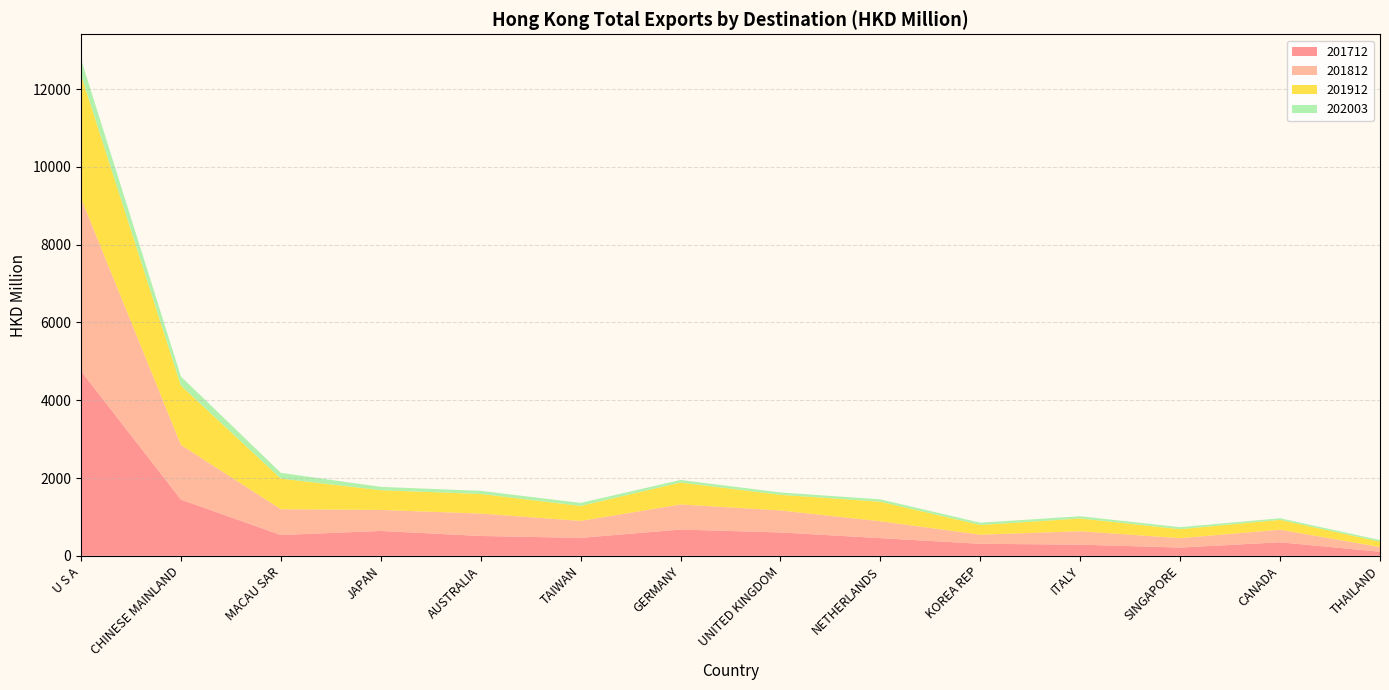

Reading left to right, transcribe all the data shown in this chart.

201712: 4750.7	1445.9	534.2	639.2	509.6	461.6	674.8	600.2	454.3	309.1	286.5	211.7	347.3	105.0
201812: 4444.1	1405.5	663.1	540.0	576.6	436.0	645.2	565.9	433.2	234.3	345.6	241.6	324.4	119.7
201912: 3169.6	1524.1	787.2	507.3	504.2	384.3	563.8	401.6	503.5	249.1	327.7	231.7	252.4	137.9
202003: 406.3	234.0	148.3	85.8	80.0	78.5	65.3	60.9	60.0	58.4	57.3	50.6	41.7	41.7